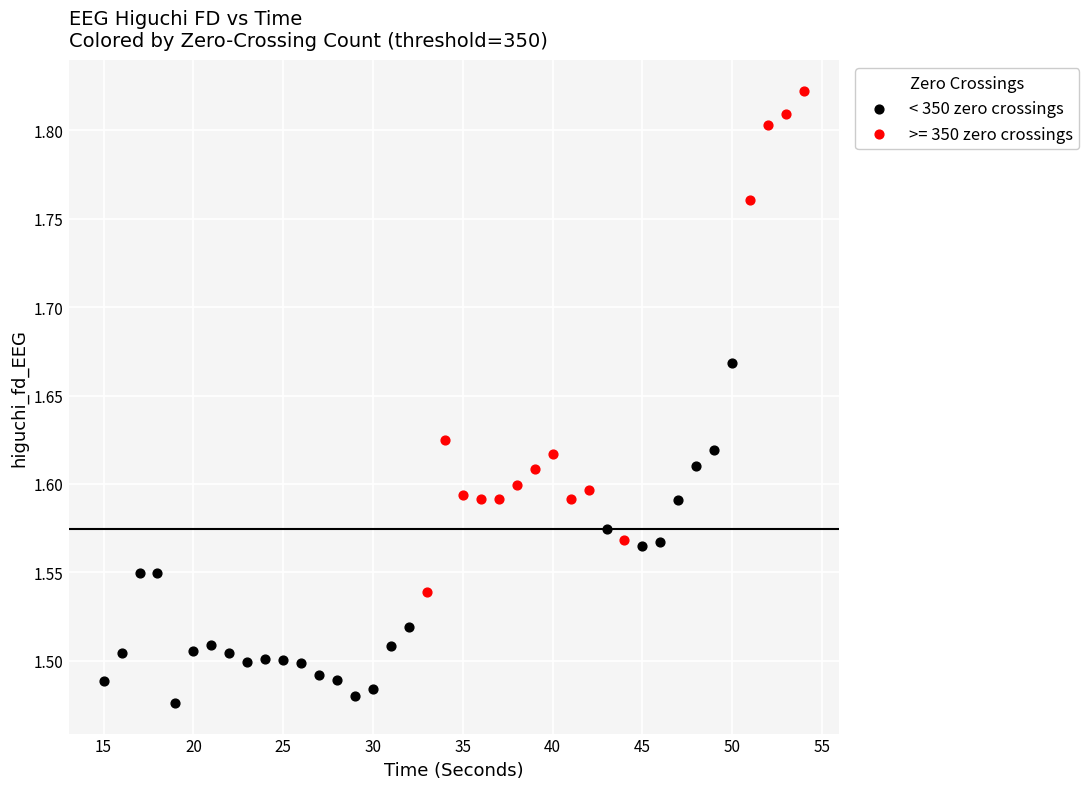

Which series has the largest Y range (max minus min)?

>= 350 zero crossings